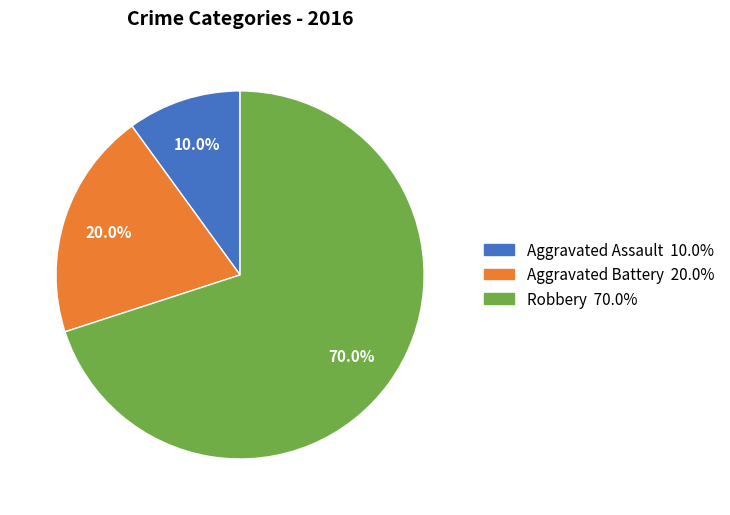

What is the smallest slice in the pie chart?

Aggravated Assault